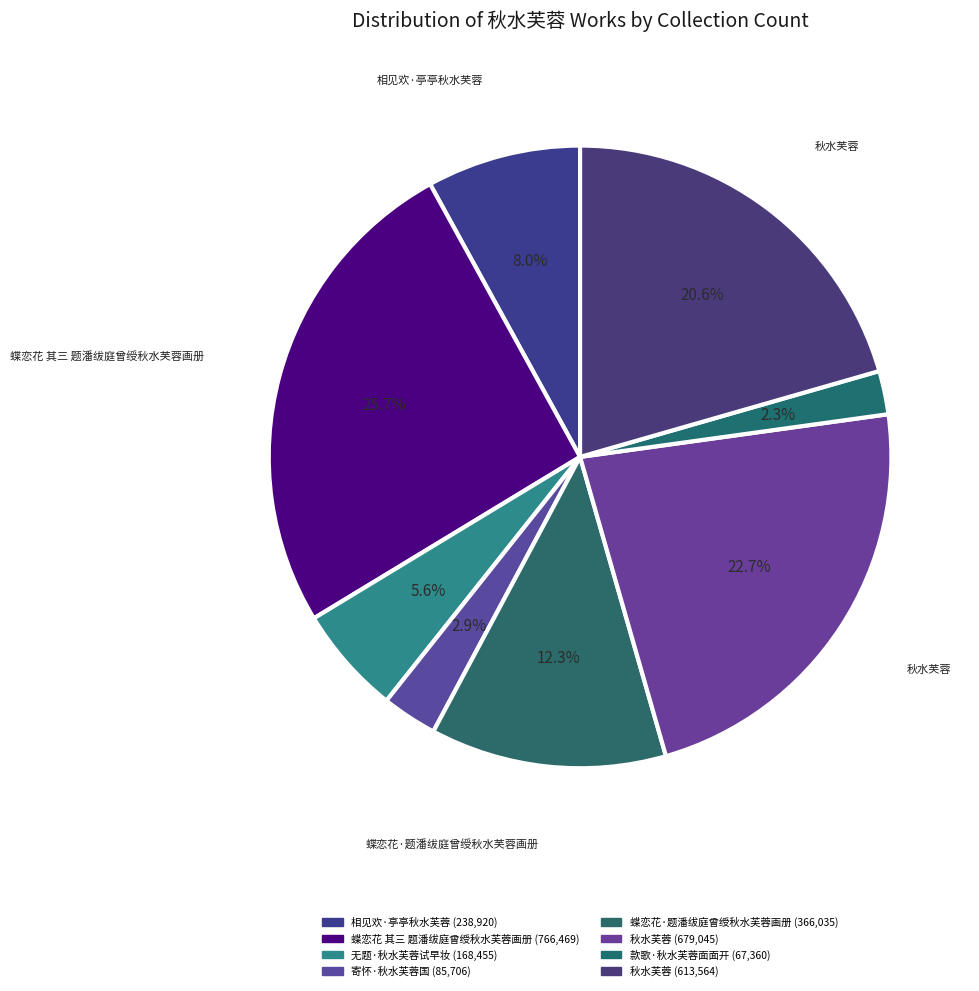

How many segments does this pie chart have?

8